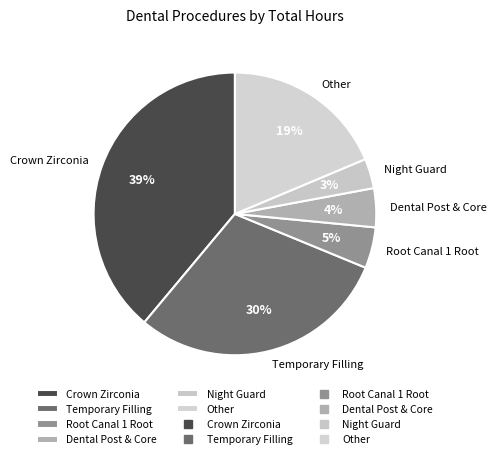

Which category has the smallest portion of the pie?

Night Guard